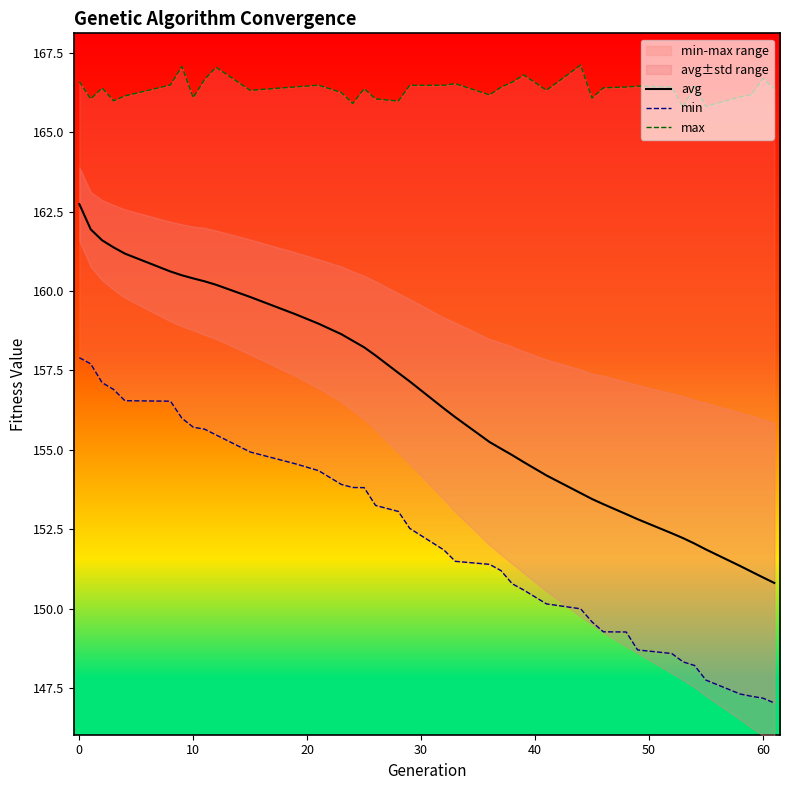

What is the greatest value displayed?

167.1